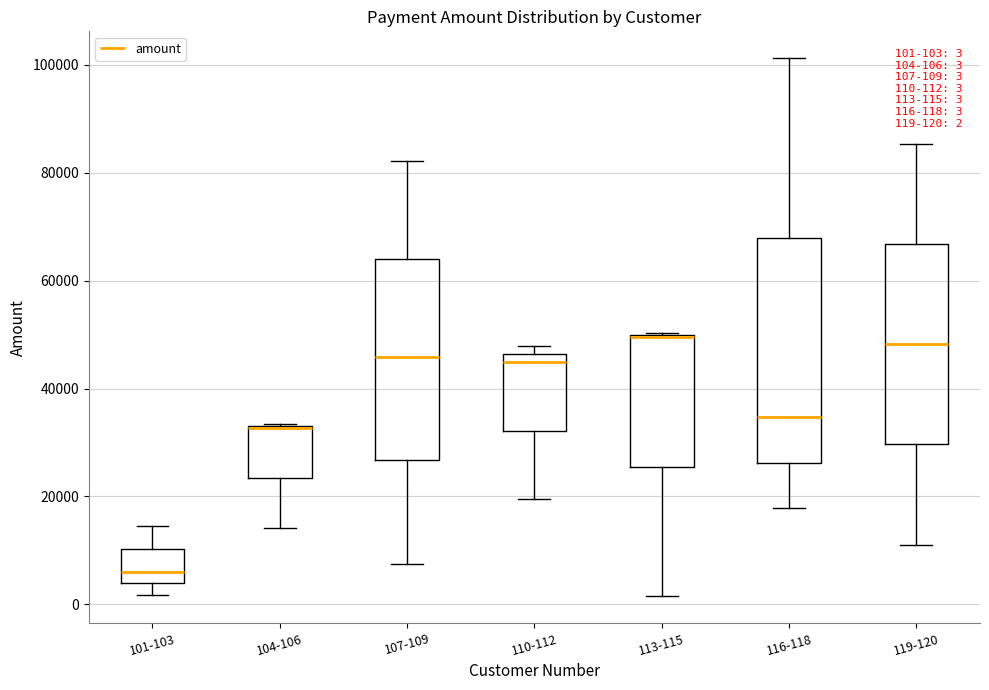

Which box is the tallest, from its lower edge to its upper edge?

116-118